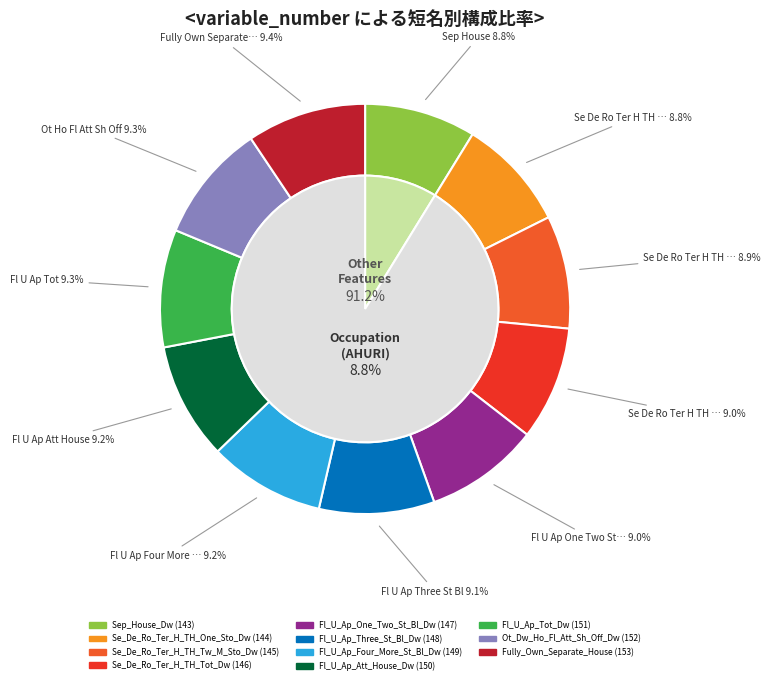

Which category has the biggest portion of the pie?

Fully_Own_Separate_House